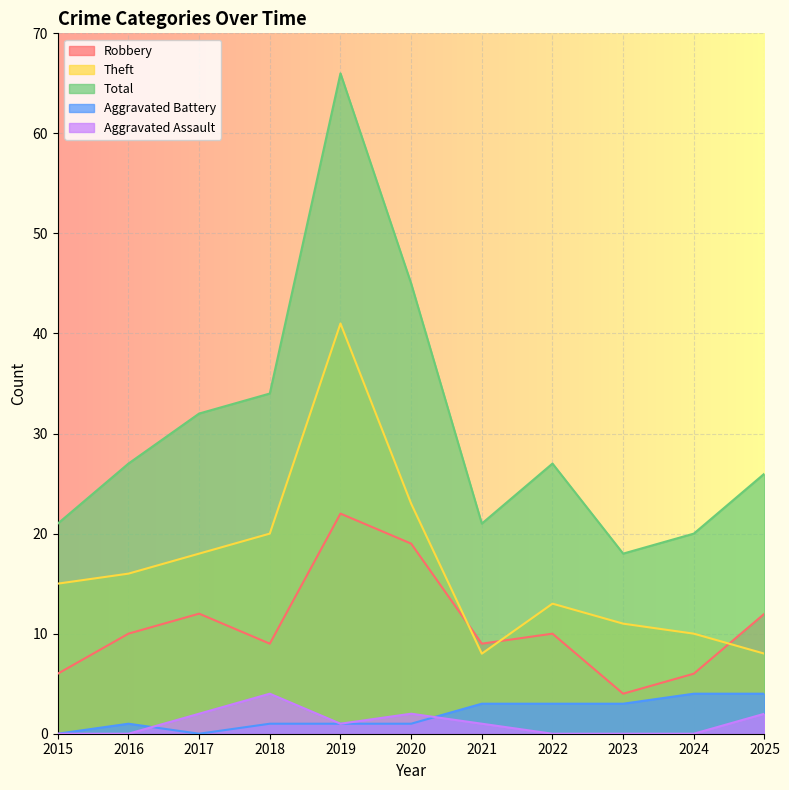

Does the chart display data point markers on the line(s)?

No